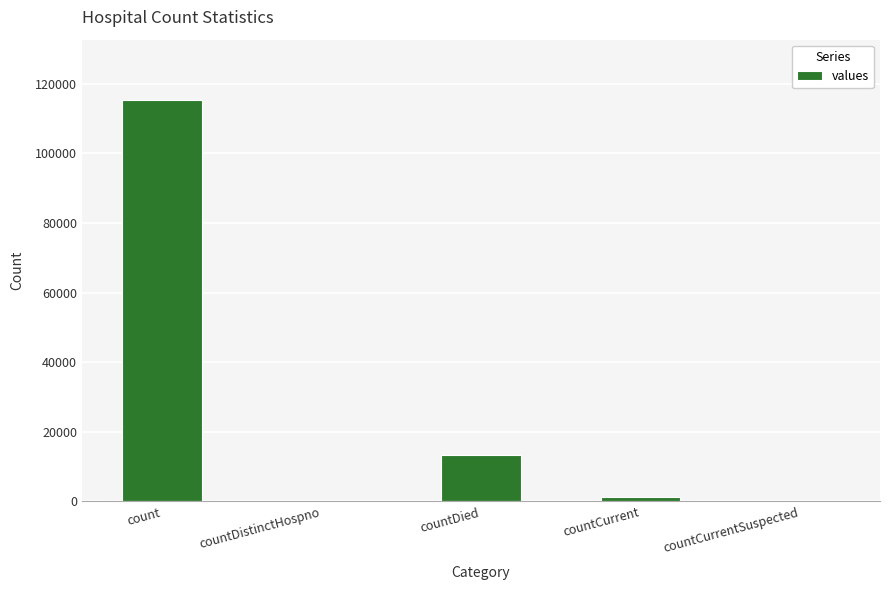

What is the sum of the values at countCurrent and countDistinctHospno?

1383